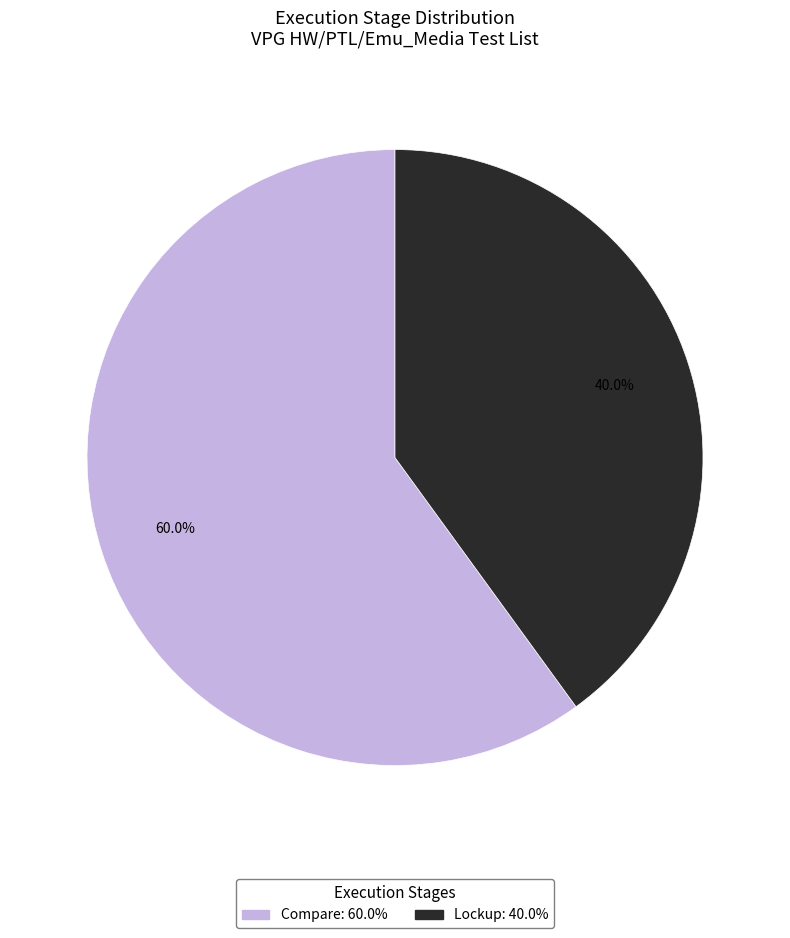

Is there a majority slice in this chart?

Yes